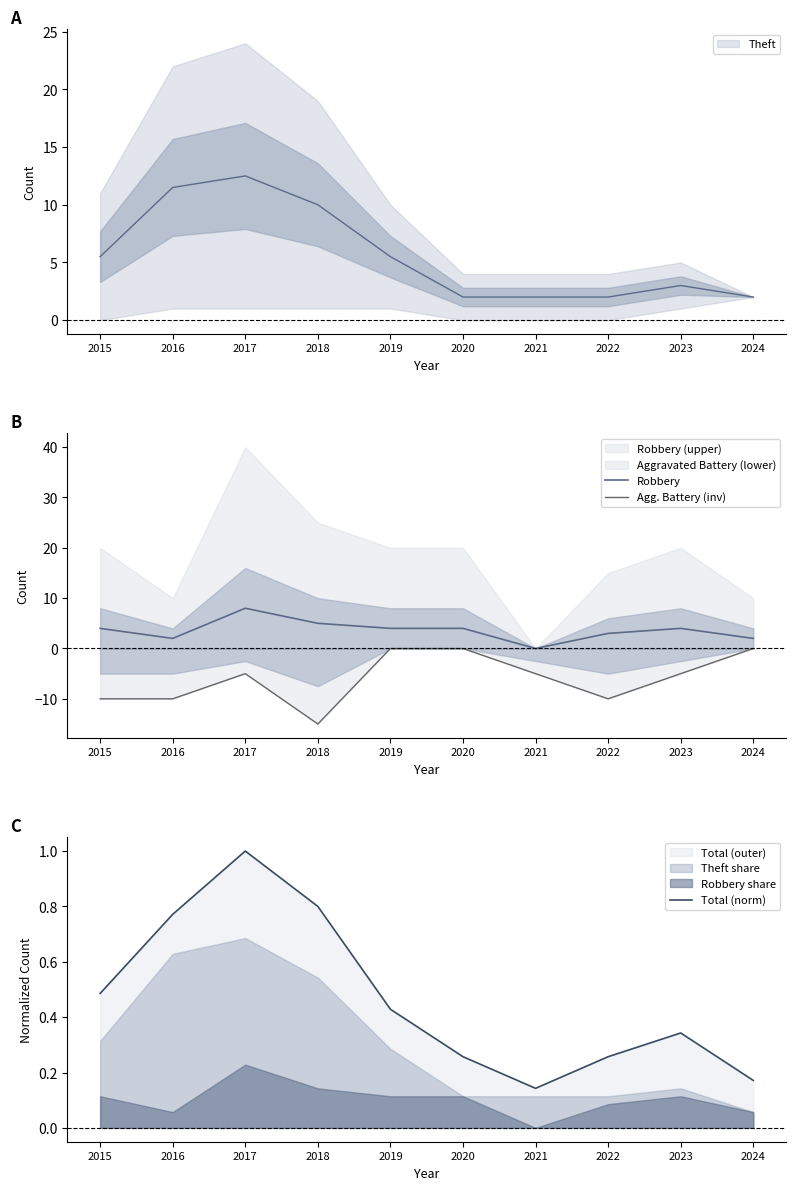

Rank the series by their average value, from lowest to highest.

Agg. Battery (inv), Total (norm), Robbery